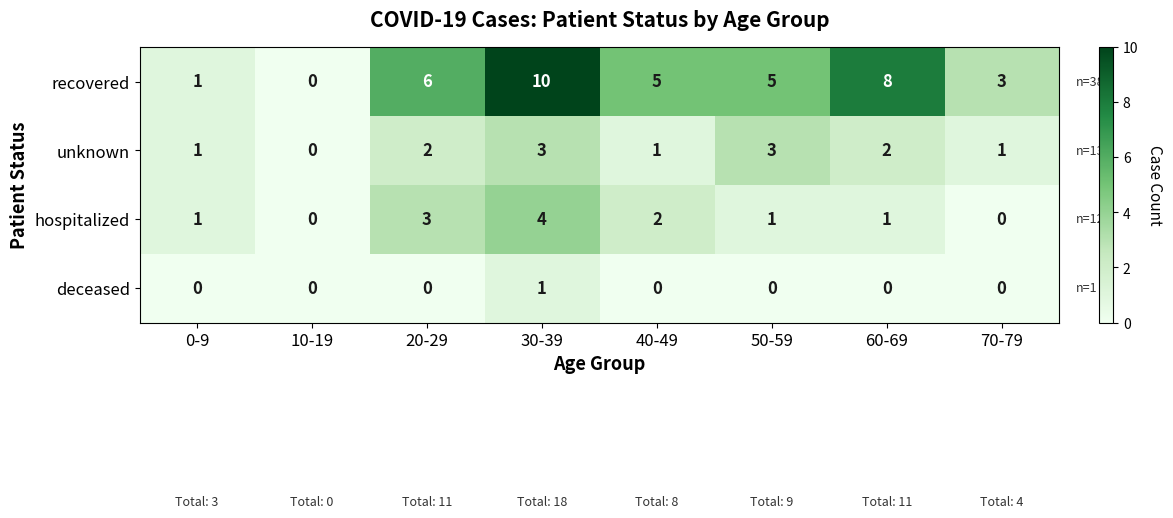

What is the sum of all hospitalized values?

12